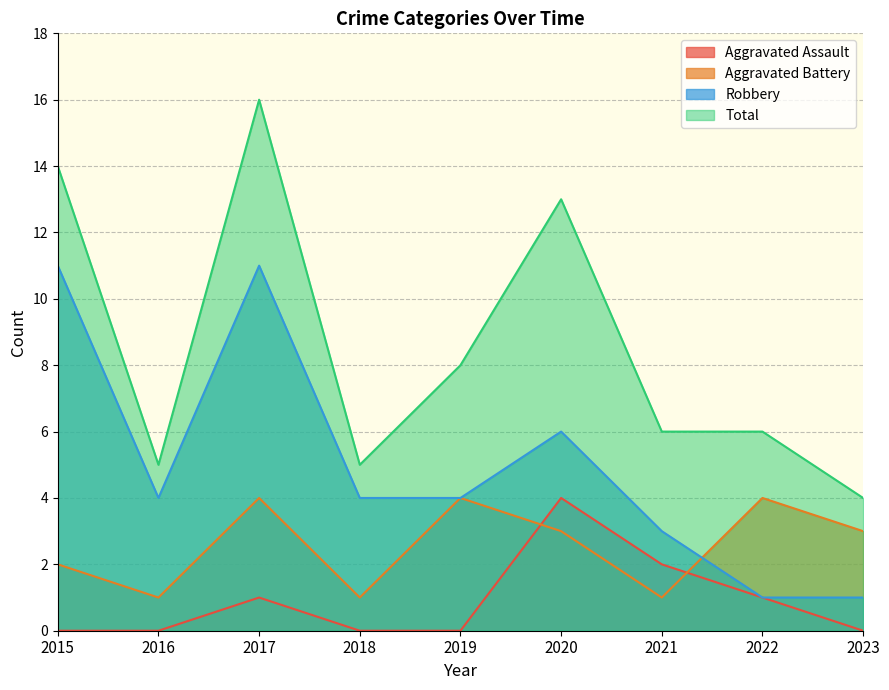

Is the value of Robbery at 2018 greater than the value of Aggravated Battery at 2019?

No